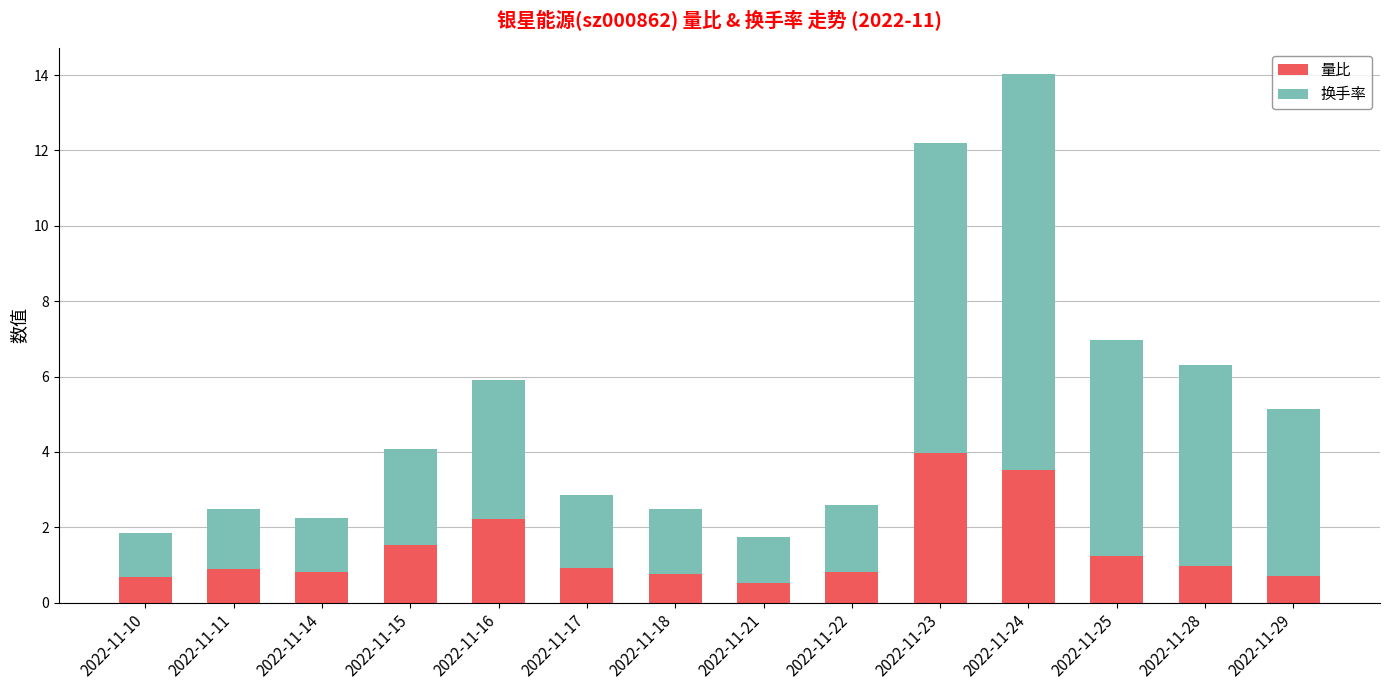

How many series are shown in this chart?

2